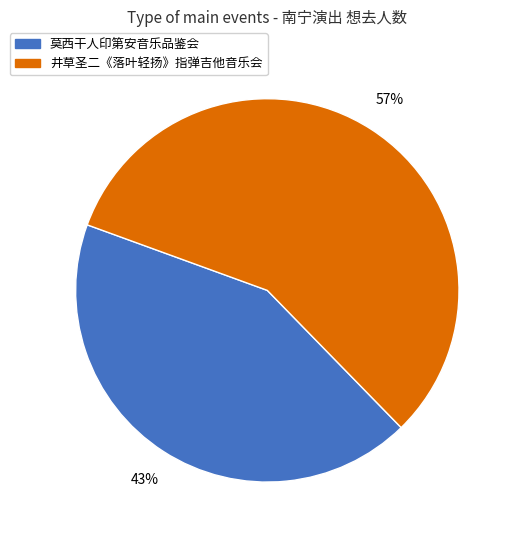

To the nearest percent, what is the difference between the largest and smallest slice percentages?

14%